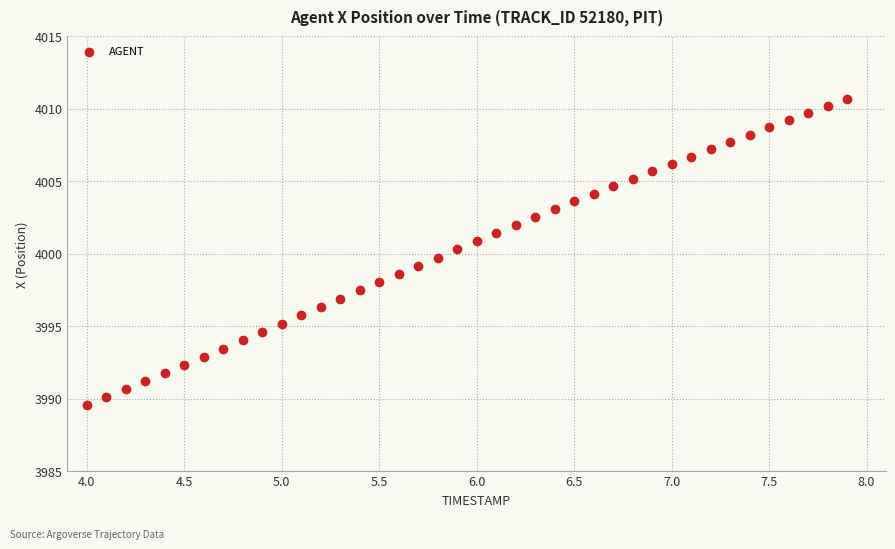

What is the range of X values (max minus min)?

3.9